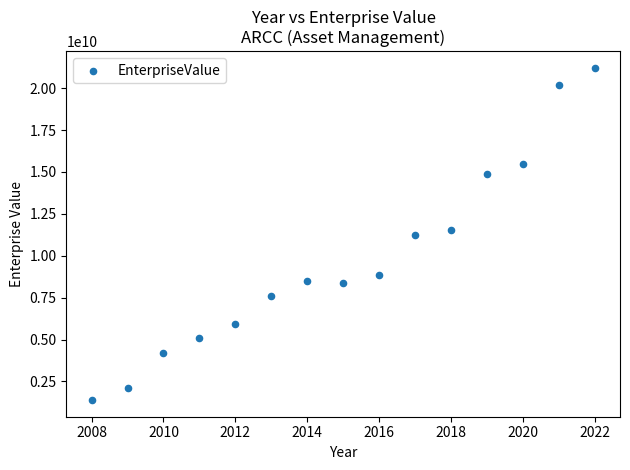

What is the range of X values (max minus min)?

14.0